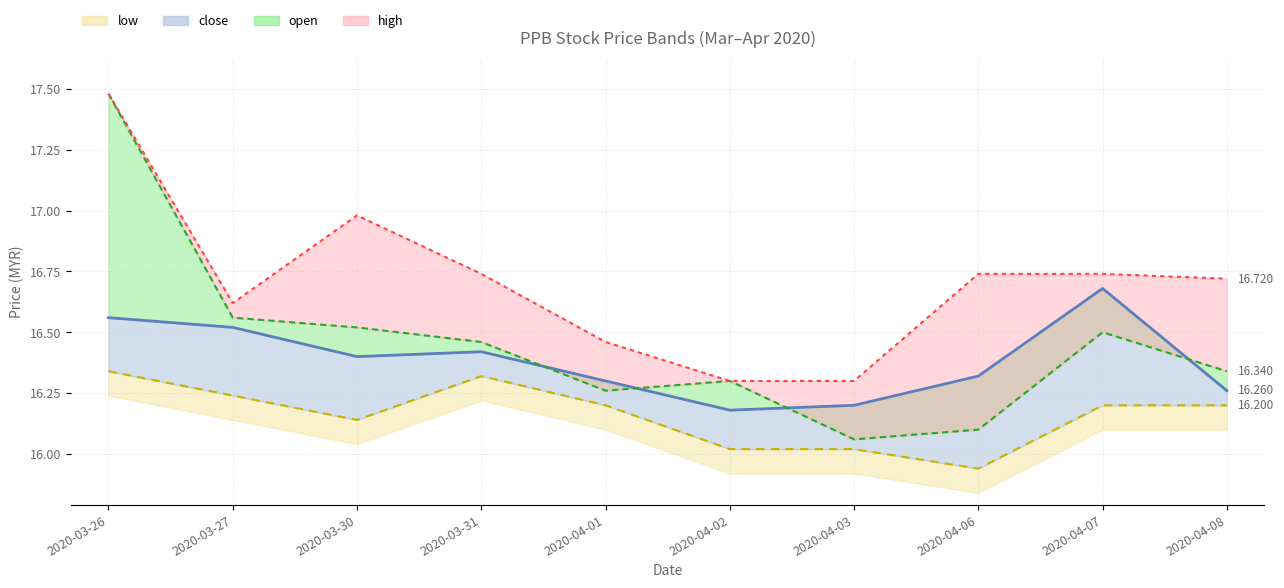

What is the total value across all series at 2020-03-30?

66.0